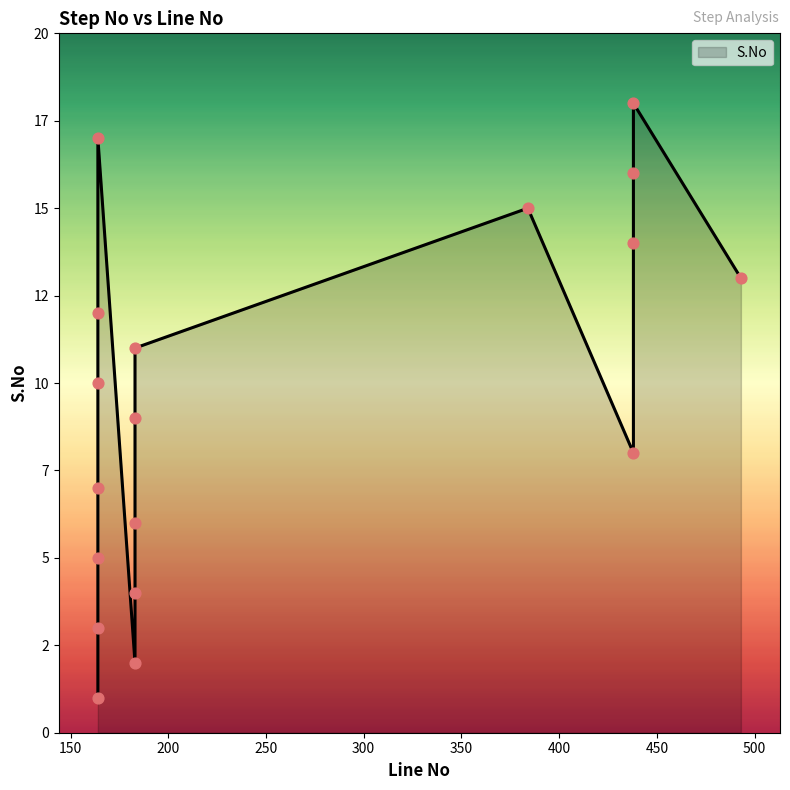

What is the ratio of the value at 183 to the value at 493?

0.7